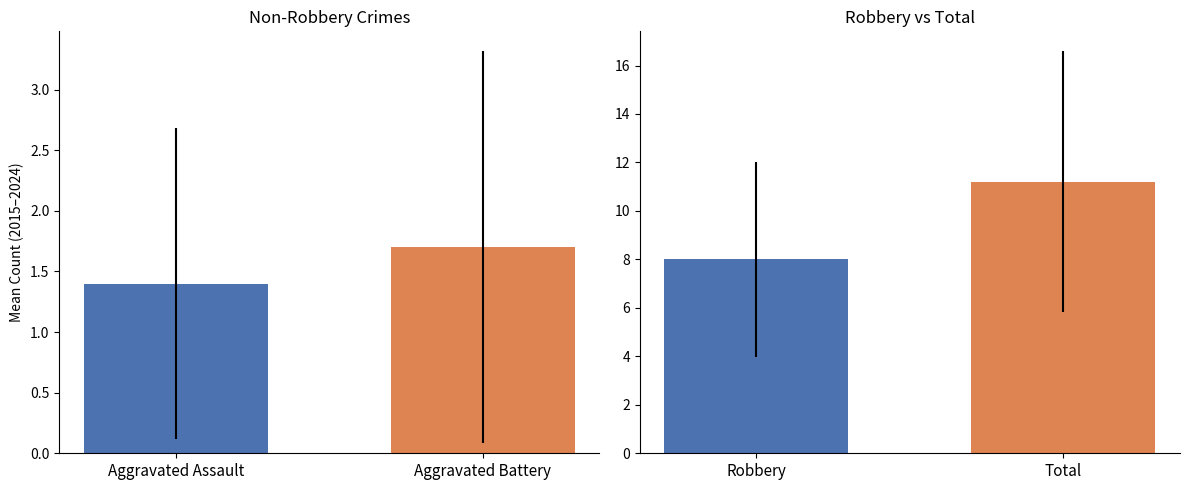

List the series in order of their peak value, lowest first.

Aggravated Assault, Aggravated Battery, Robbery, Total